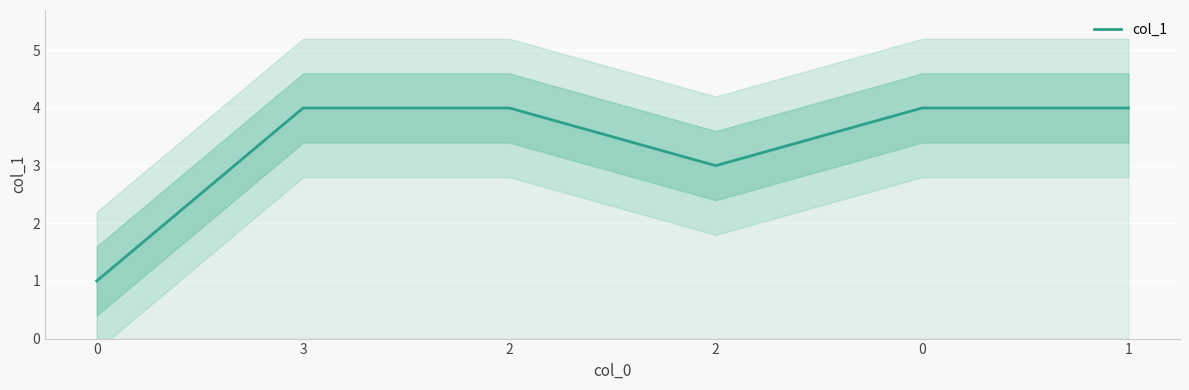

What is the difference between the values at 1 and 2?

1